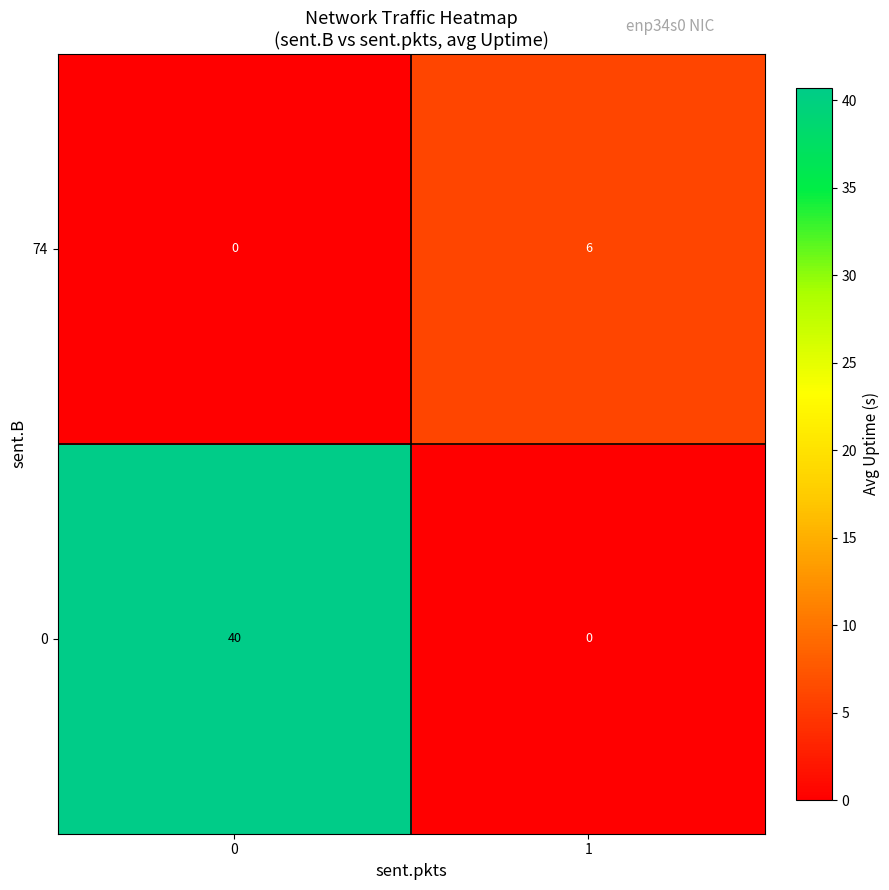

What is the average value of the 74 series?

3